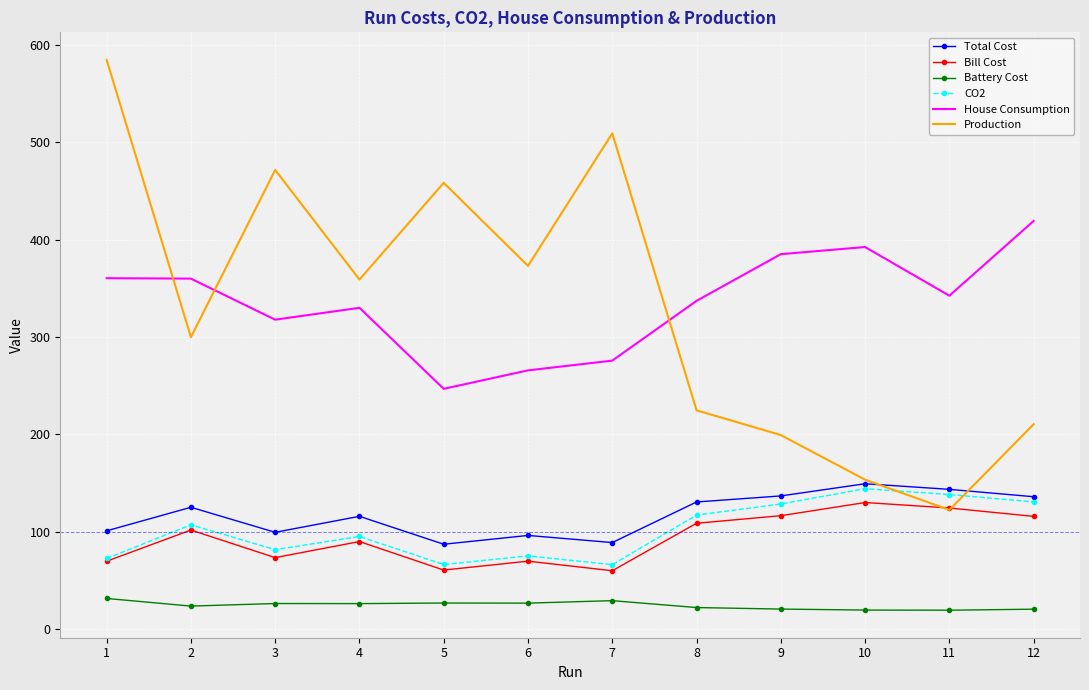

True or false: House Consumption and Battery Cost intersect in this chart.

False